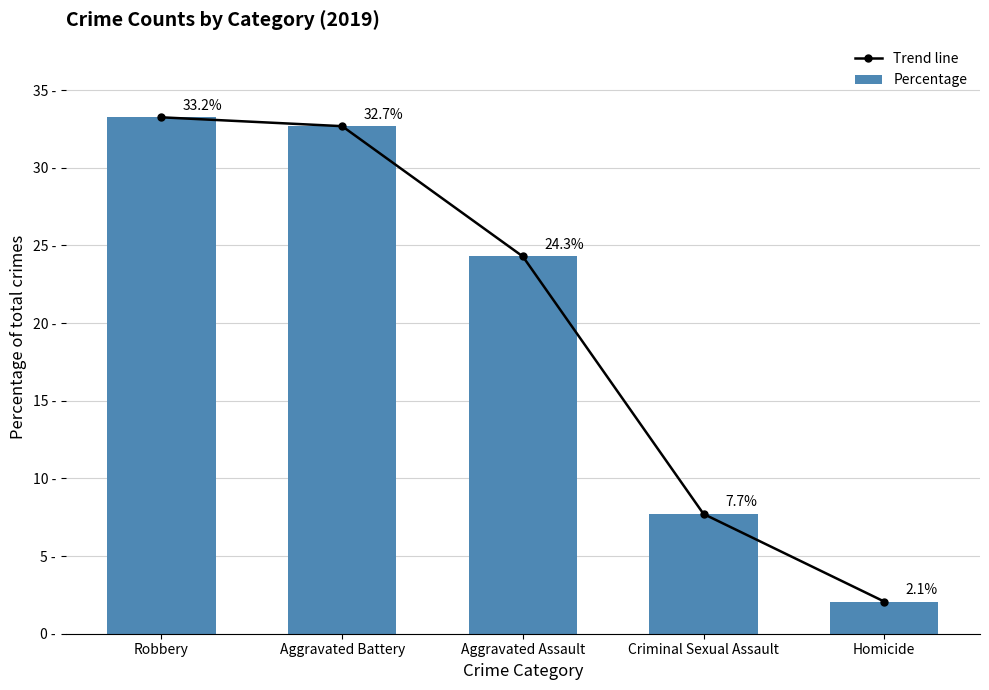

How many data points in Trend line are less than 24?

2